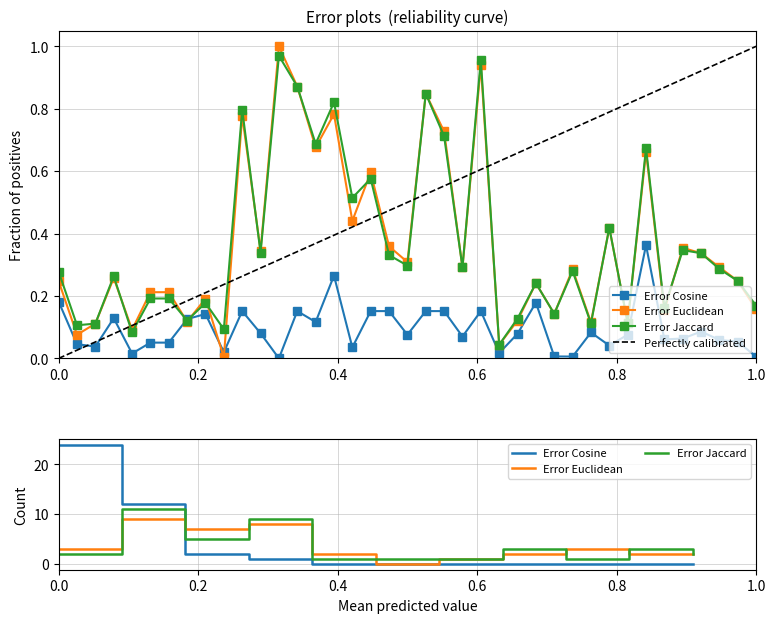

True or false: Error Jaccard has a value of 0.2 at 9.

True